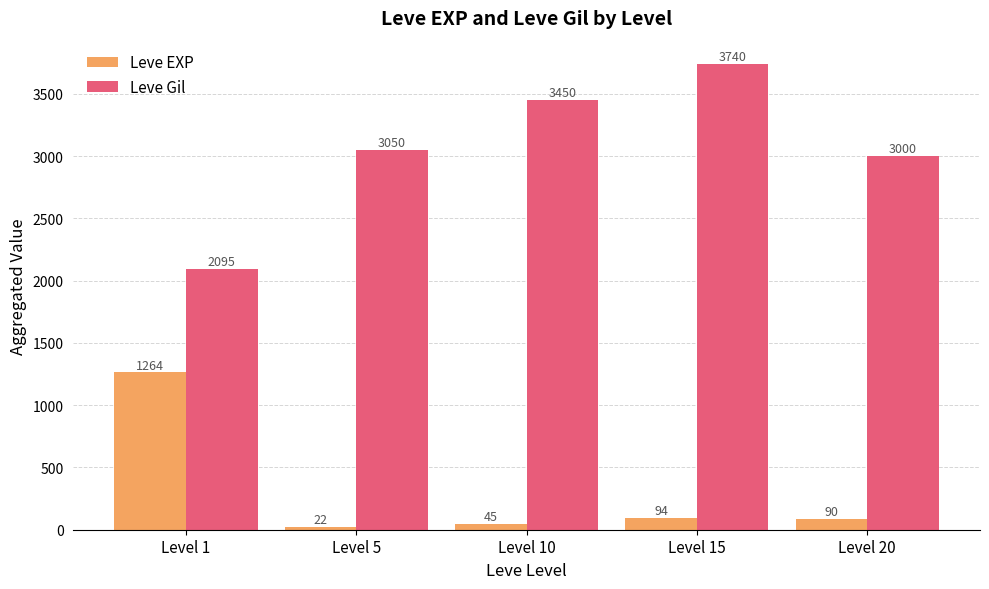

True or false: Leve Gil has a value of 3050 at Level 5.

True